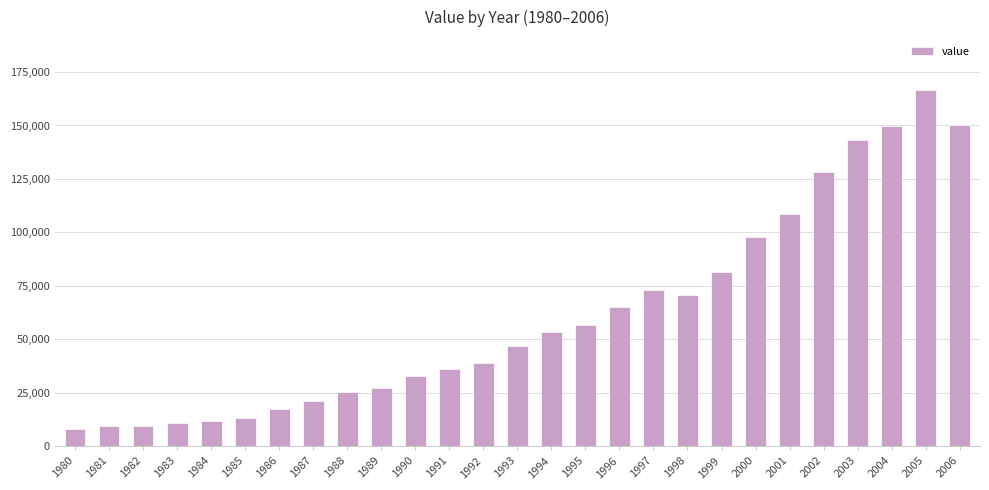

What is the value of the 10th bar from the left?

27064